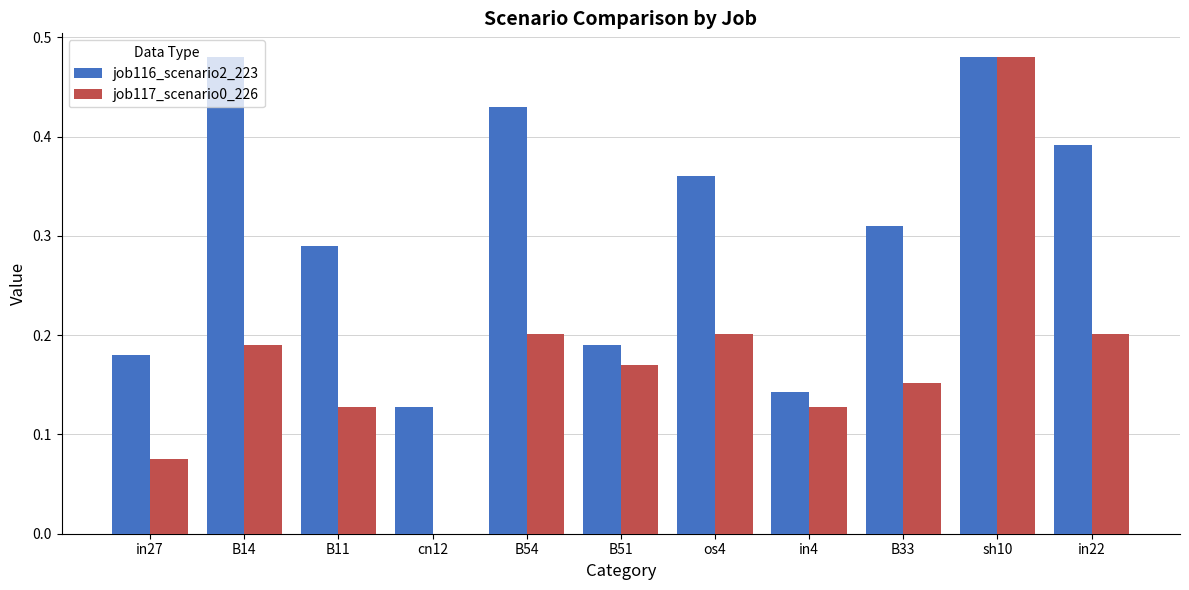

Which series has the largest range (max minus min)?

job117_scenario0_226